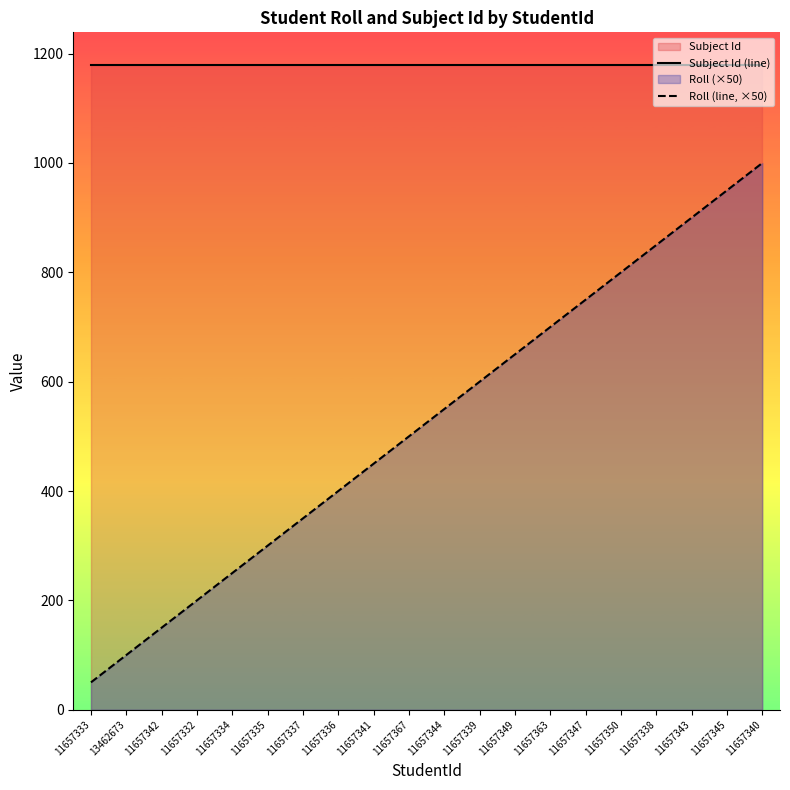

Which series changed the most between 11657349 and 11657347?

Roll (line, ×50)